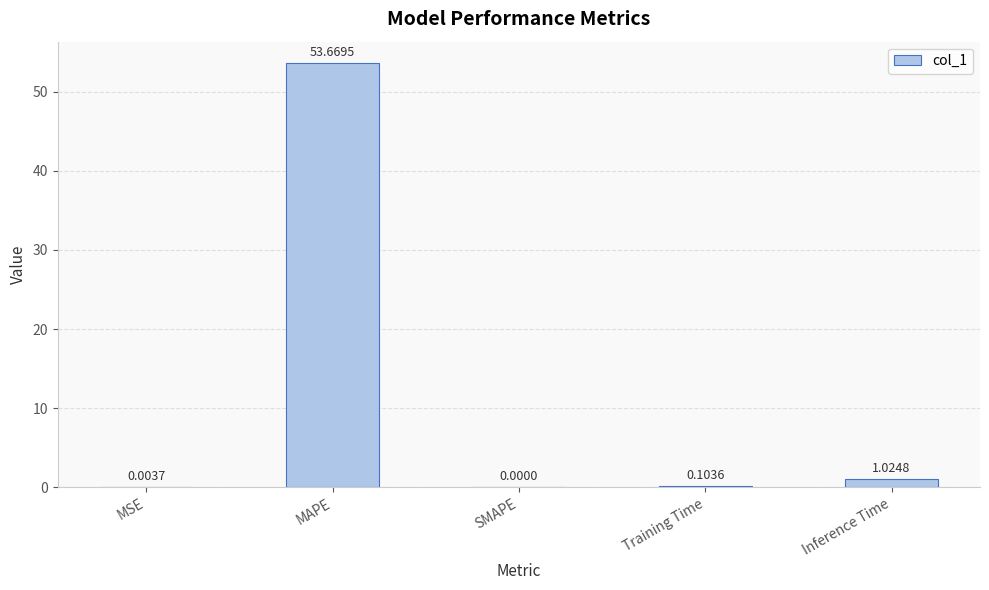

Where is the data nearest to the value 26?

Inference Time